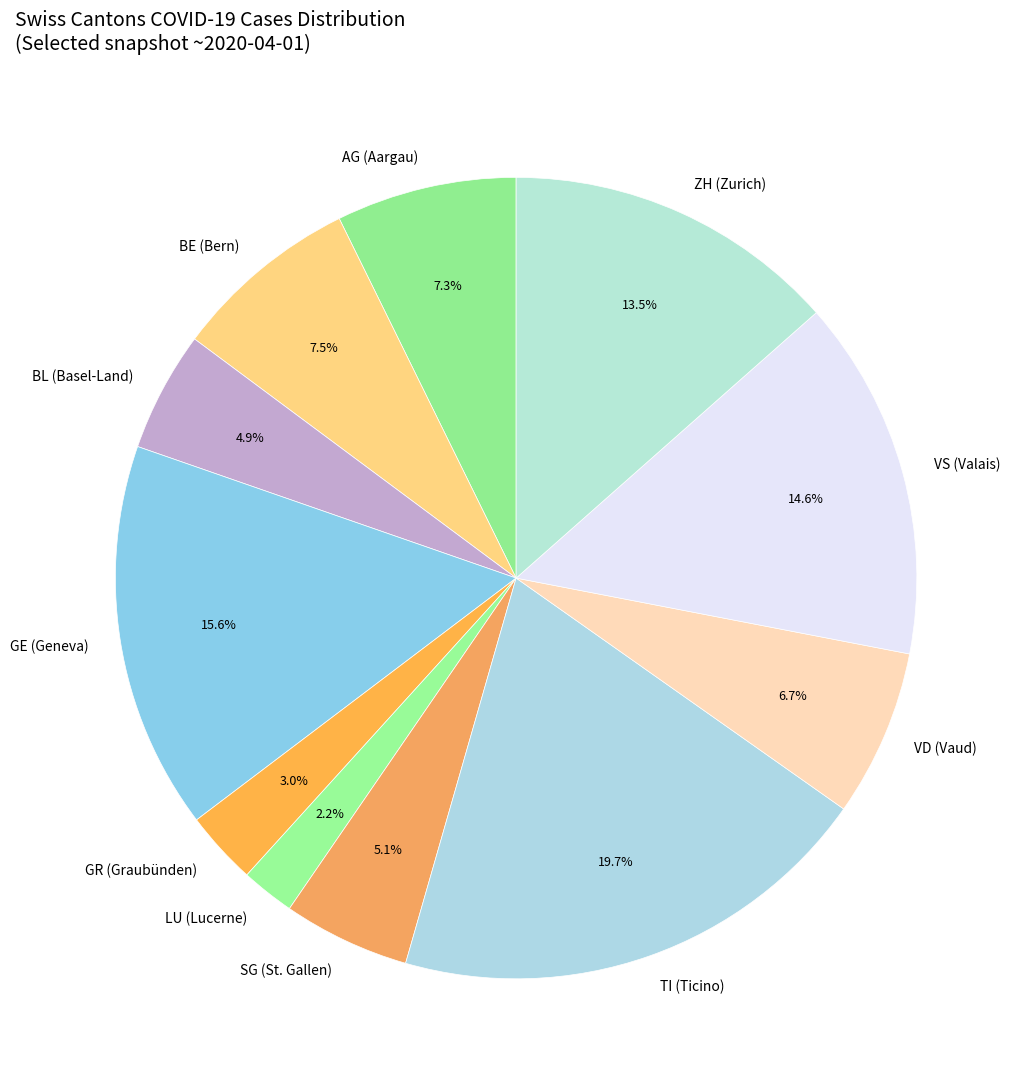

Is there a majority slice in this chart?

No